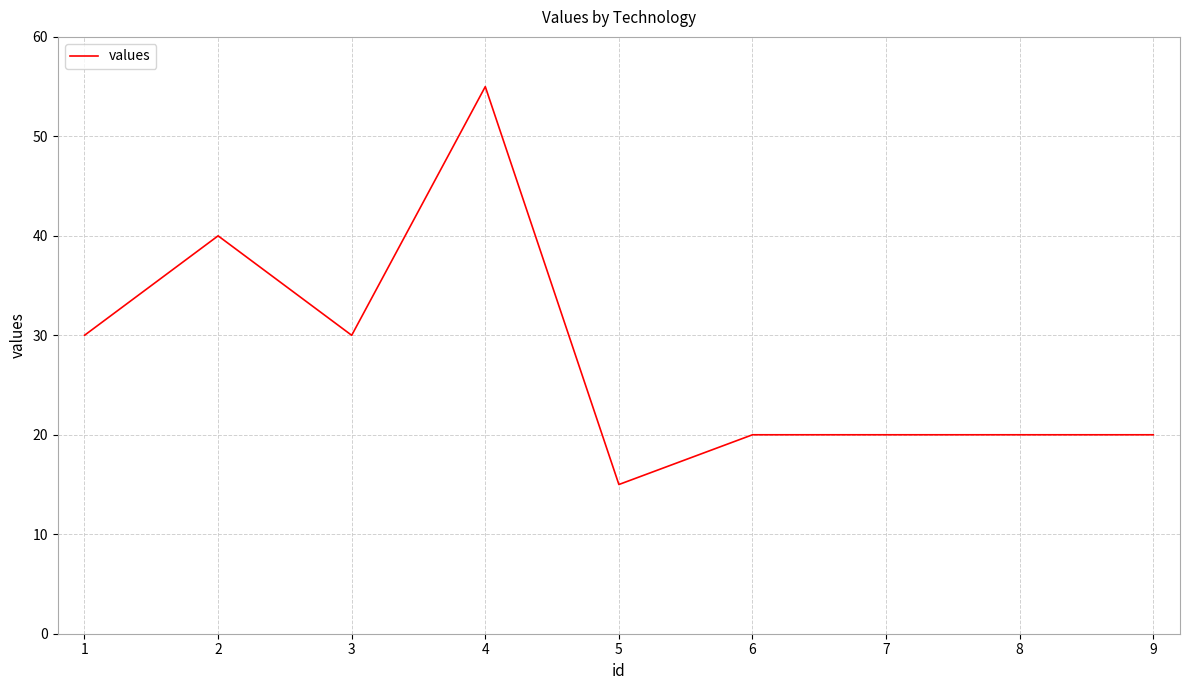

True or false: the data has more than 0 interior local peaks.

True